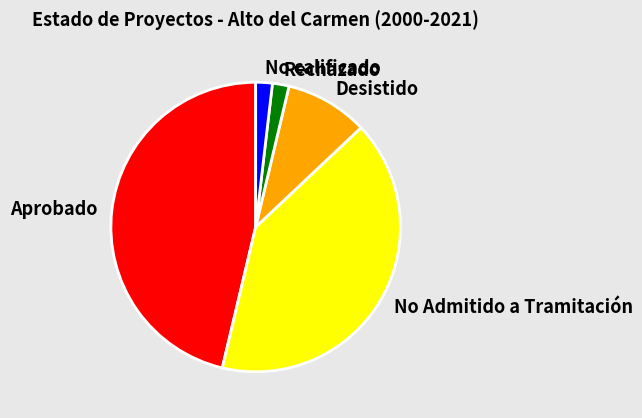

Which category has the biggest portion of the pie?

Aprobado